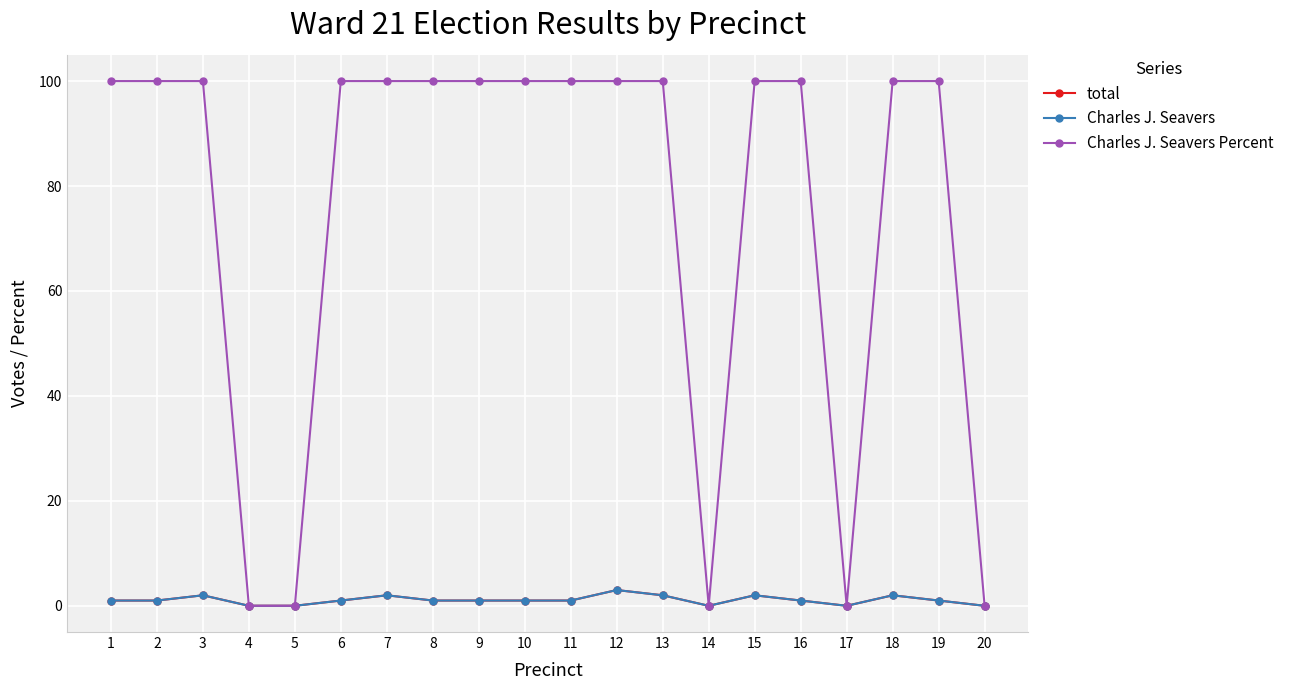

Is this an area chart (filled region under the line)?

No